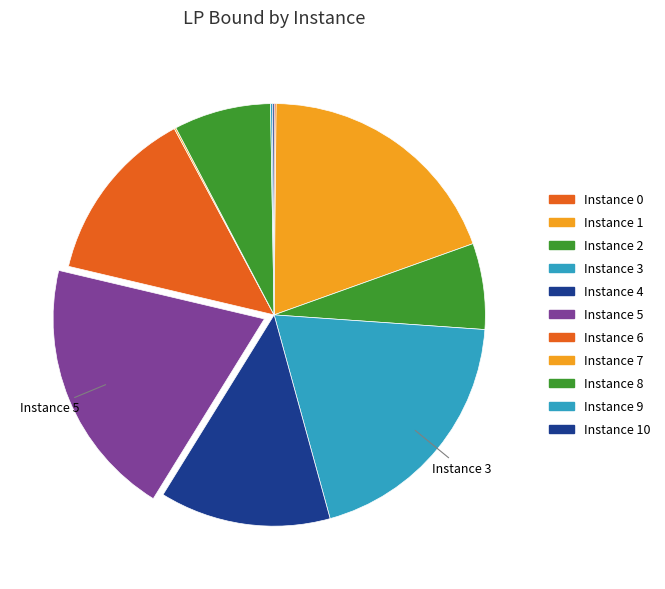

Count the number of slices in the pie.

11